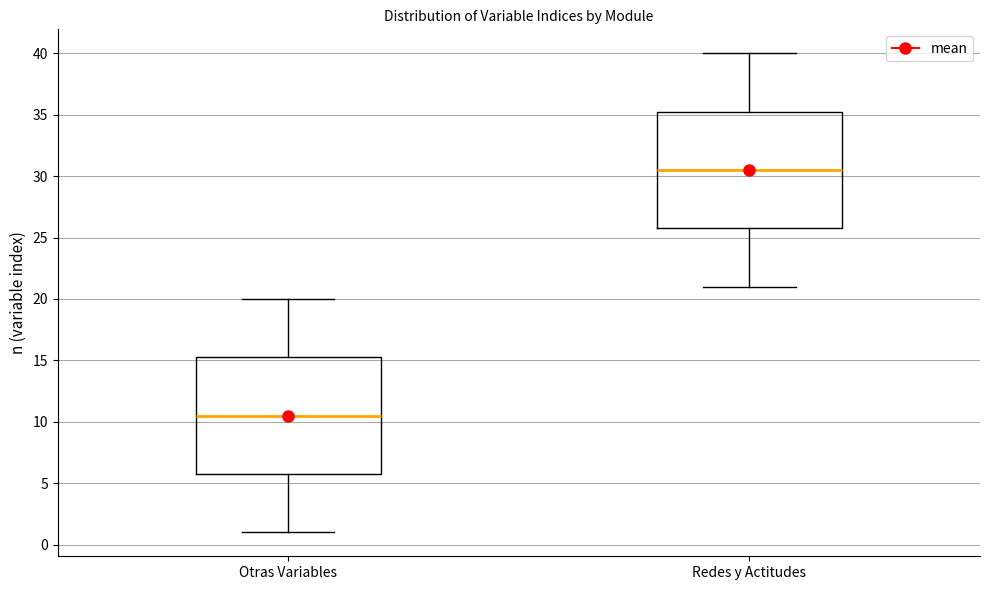

Reading left to right, read every box against the y-axis: the position of its median line, the range the box covers, and the ends of its whiskers. The values are not printed on the chart, so give them approximately, as read against the axis.

Otras Variables: median 10.5, box 6.0 to 15.5, whiskers 1.0 to 20.0
Redes y Actitudes: median 30.5, box 26.0 to 35.5, whiskers 21.0 to 40.0